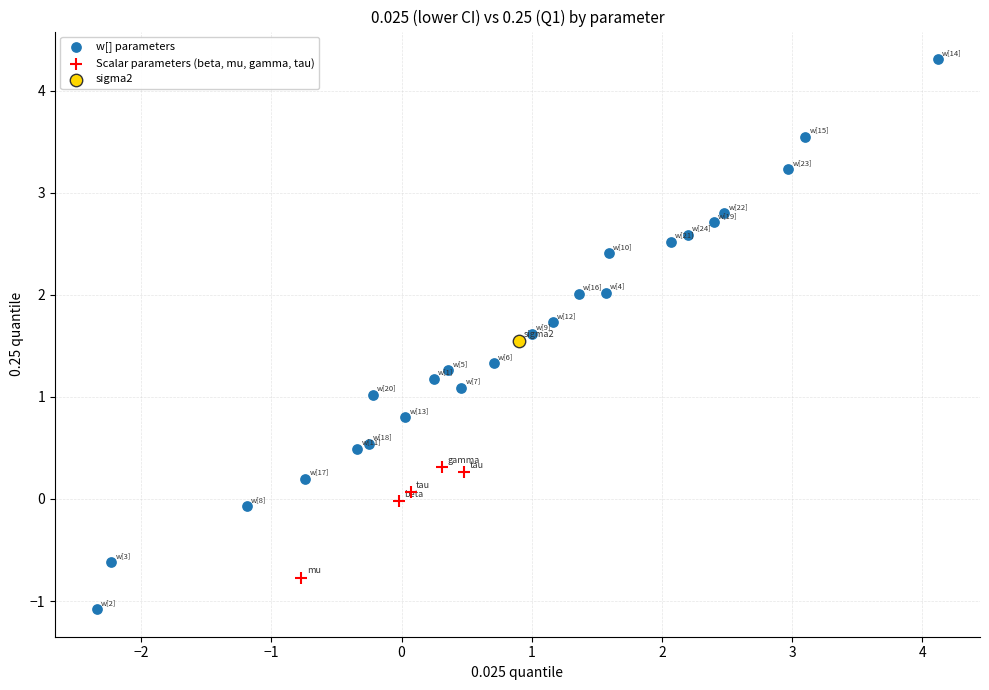

What are all the series names shown in the legend?

w[] parameters, Scalar parameters (beta, mu, gamma, tau), sigma2